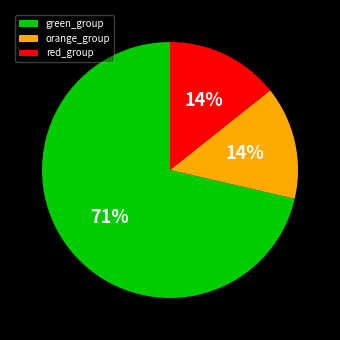

What is the largest slice in the pie chart?

green_group